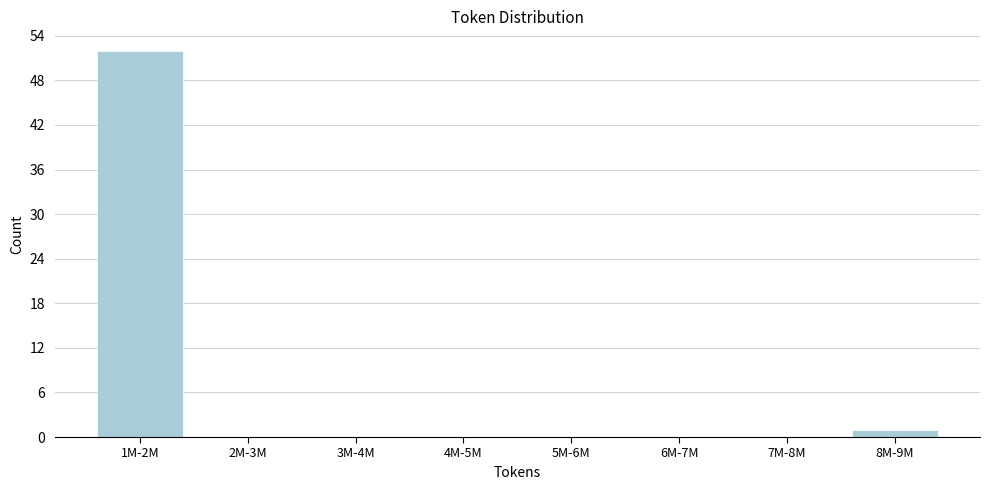

Reading right to left, transcribe all the data shown in this chart.

8M-9M=1	7M-8M=0	6M-7M=0	5M-6M=0	4M-5M=0	3M-4M=0	2M-3M=0	1M-2M=52